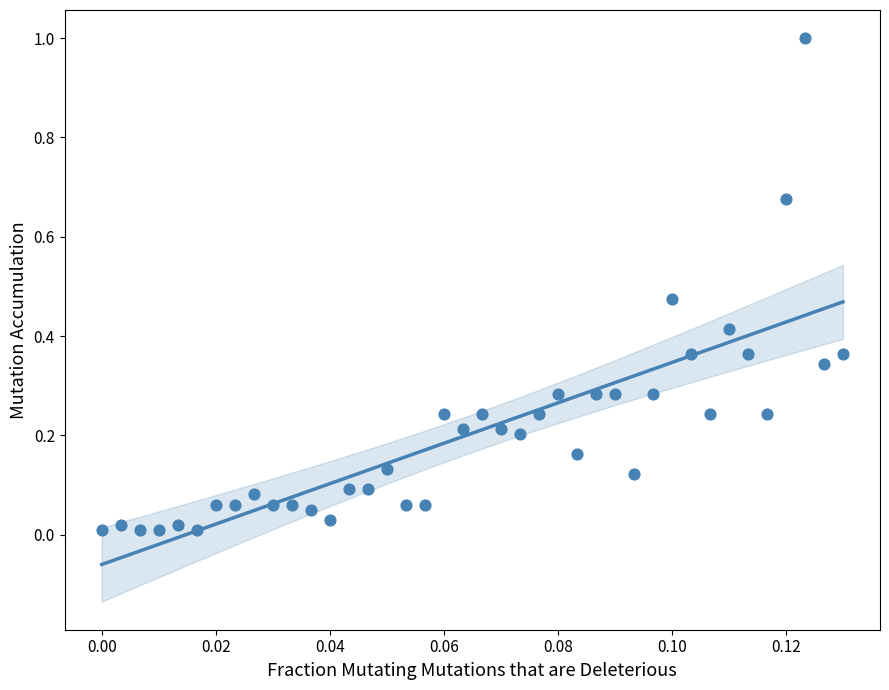

What is the range of Y values (max minus min)?

1.0